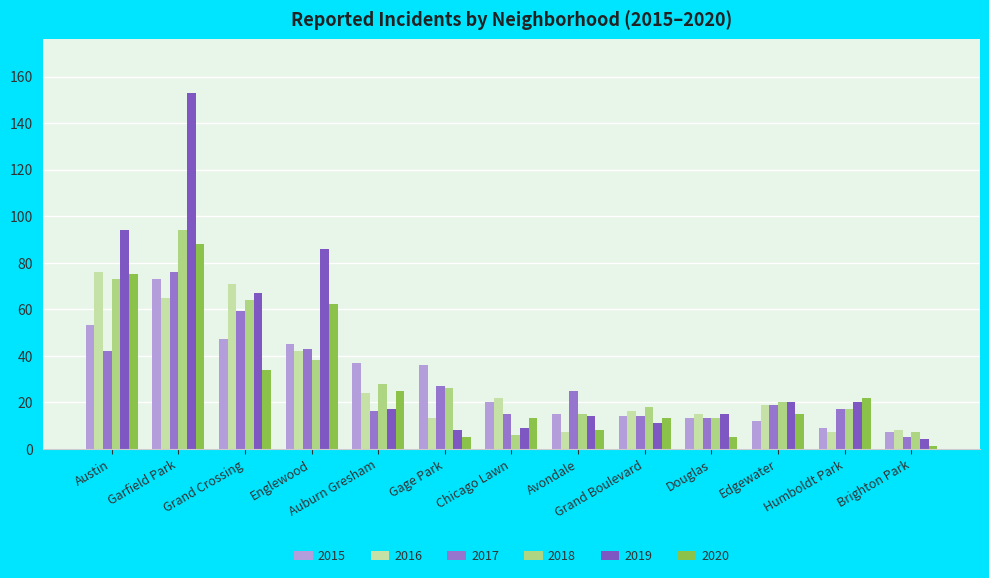

How many series are shown in this chart?

6